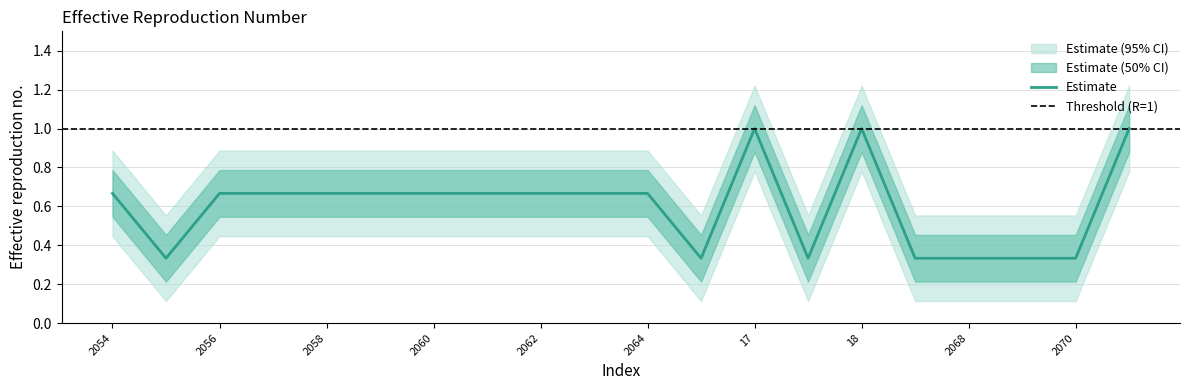

What is the maximum value shown in the chart?

1.0